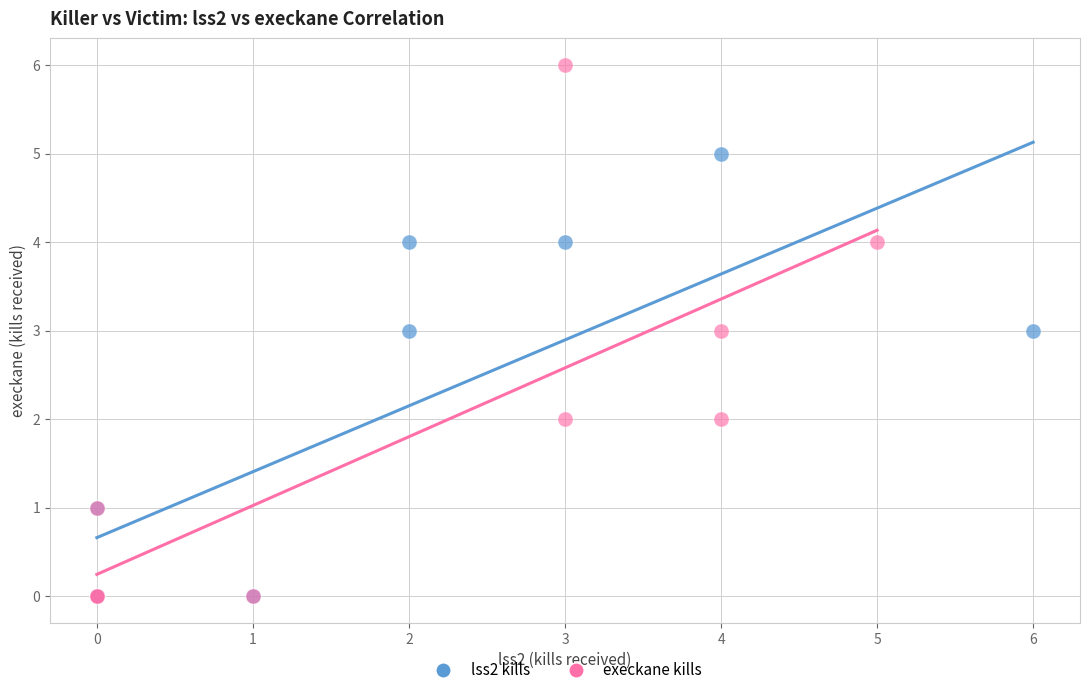

Which series has the largest Y range (max minus min)?

execkane kills